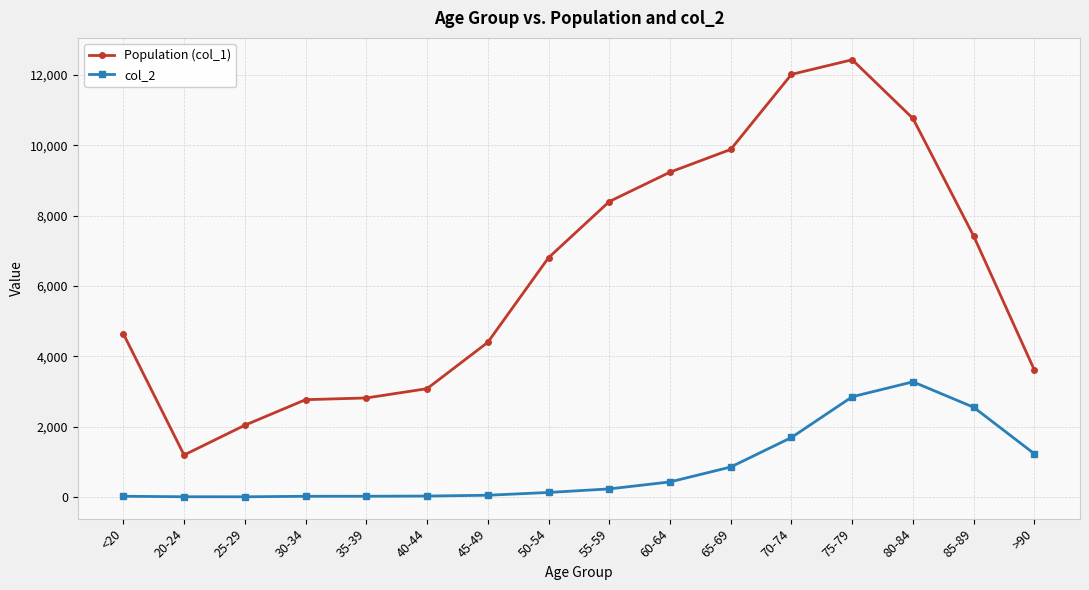

Between 80-84 and >90, which series saw the biggest shift?

Population (col_1)